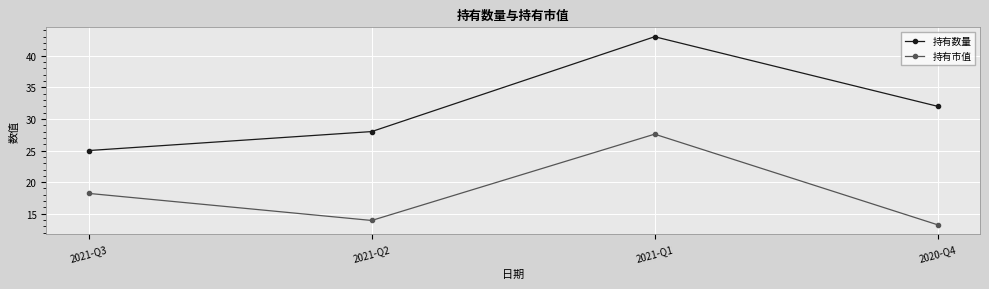

What is the sum of all 持有数量 values?

128.0